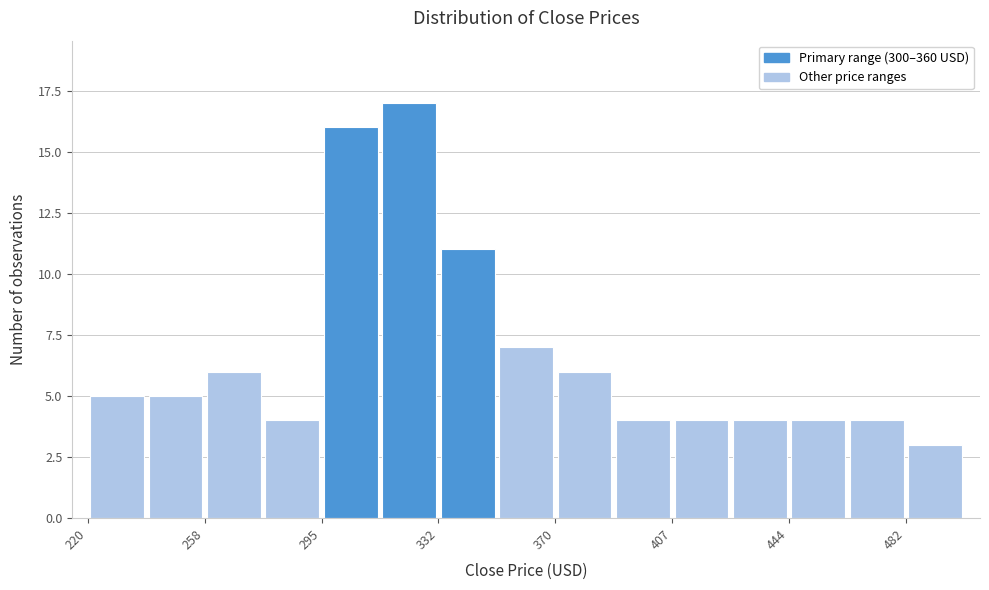

Around what value on the x-axis is the tallest bar? Give the approximate position of its centre, as read against the axis.

325